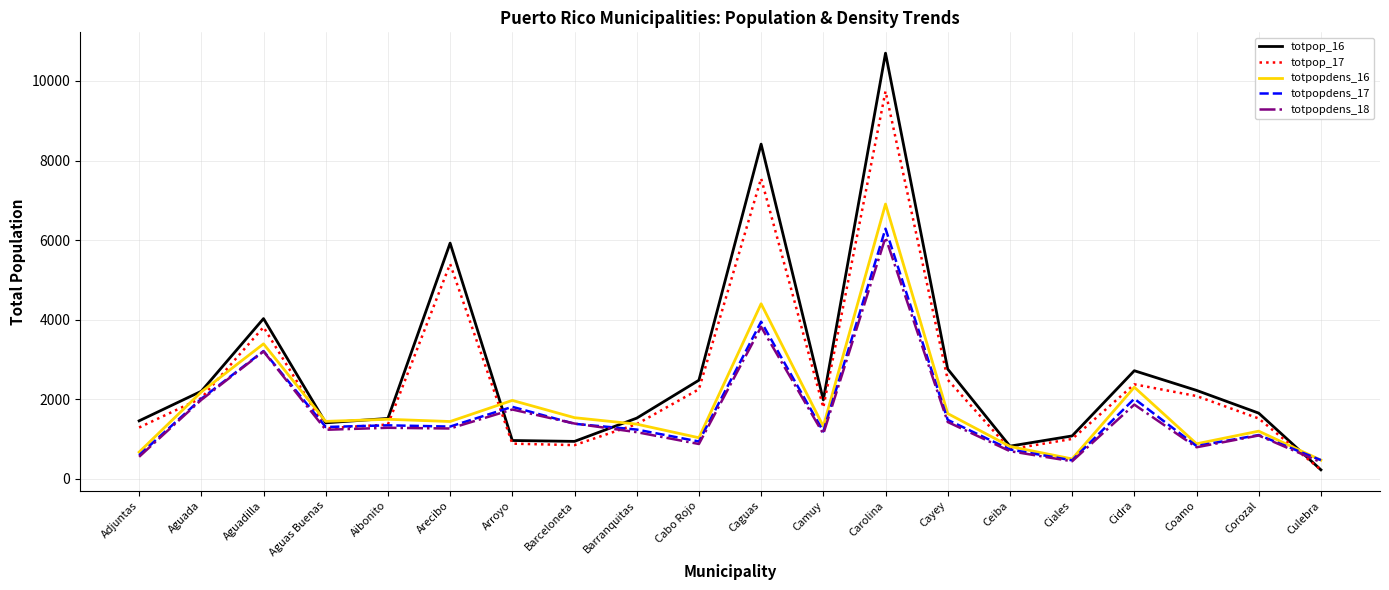

Is the value of totpopdens_16 at Arroyo greater than the value of totpopdens_18 at Barceloneta?

Yes